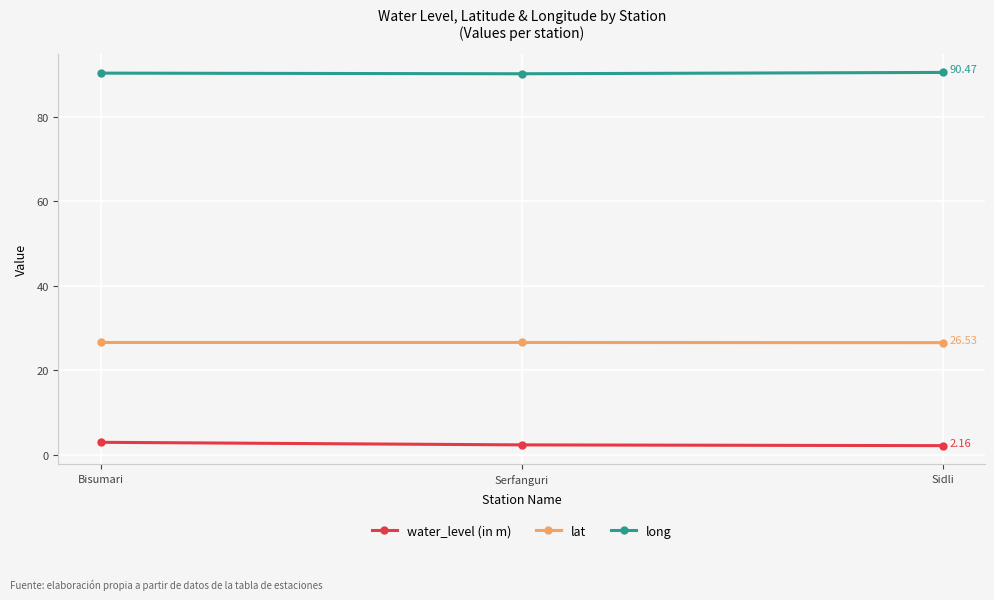

What is the sum of the lat values at Sidli and Bisumari?

53.1